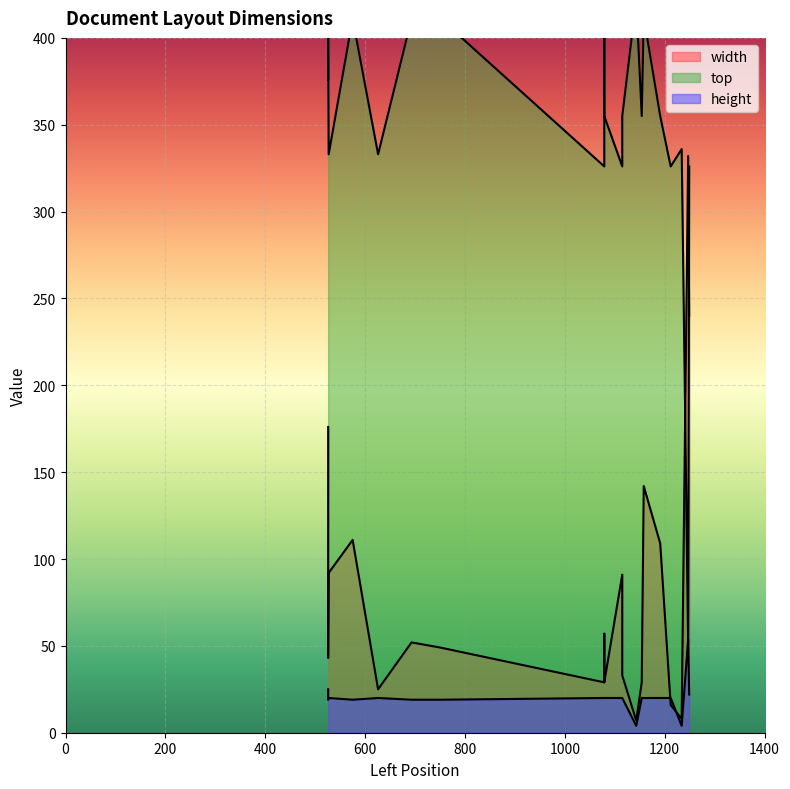

The width series shows 7 at 1115. True or false?

False